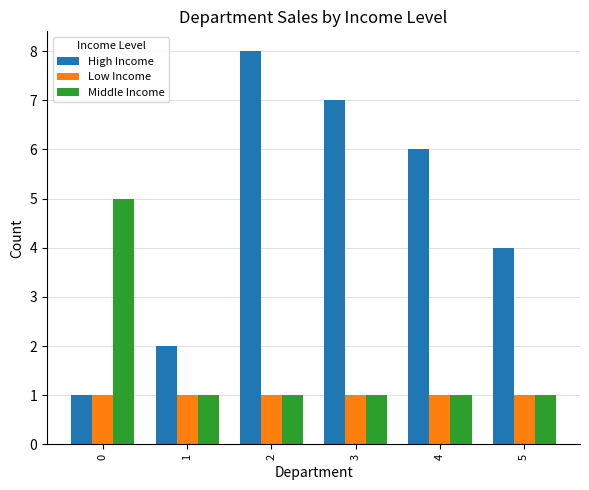

Reading right to left, extract all data points from this chart.

High Income: 5=4	4=6	3=7	2=8	1=2	0=1
Low Income: 5=1	4=1	3=1	2=1	1=1	0=1
Middle Income: 5=1	4=1	3=1	2=1	1=1	0=5